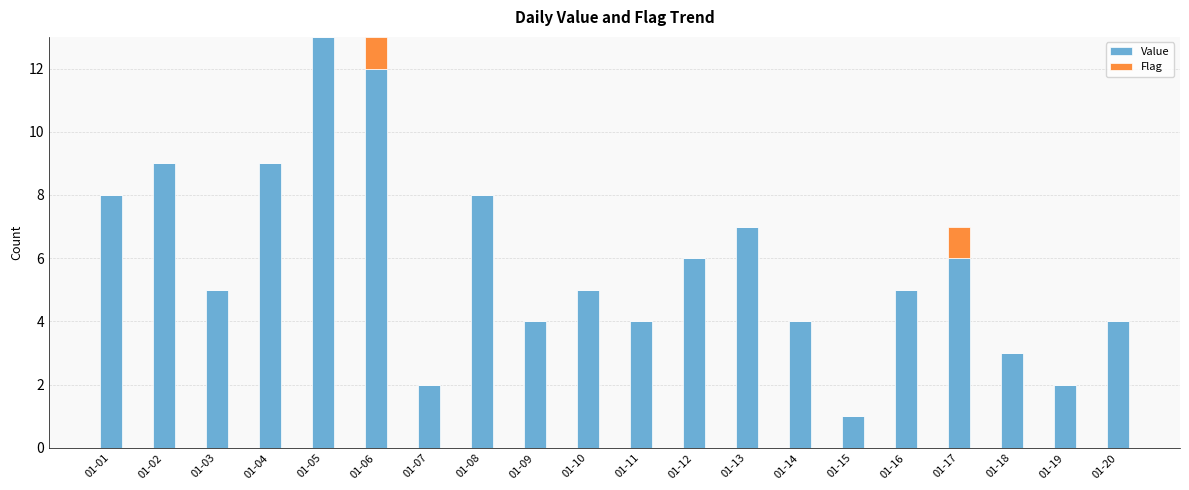

What is the approximate value of Value at 01-06?

12